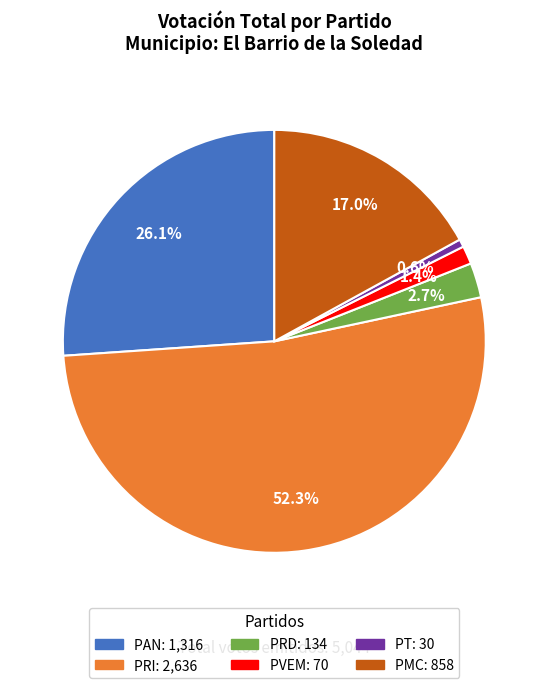

Do PAN and PRI together represent more than half of the pie?

Yes